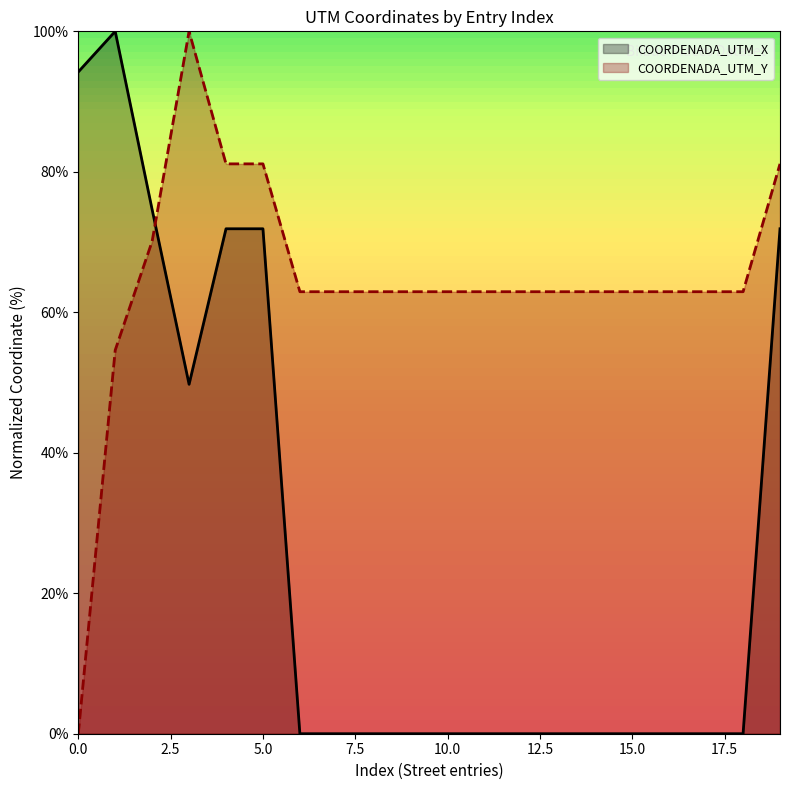

The value of COORDENADA_UTM_Y at 10.0 is 82.8. True or false?

False